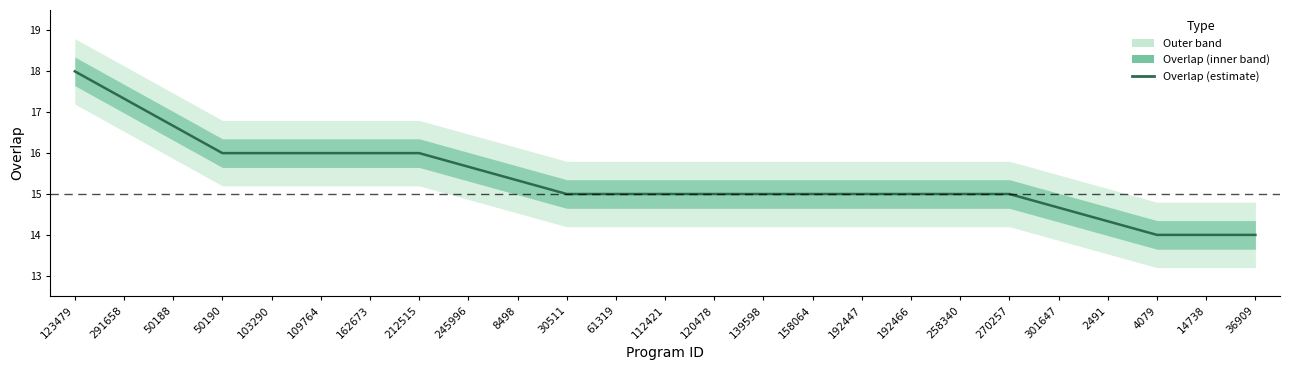

What is the average value?

15.4